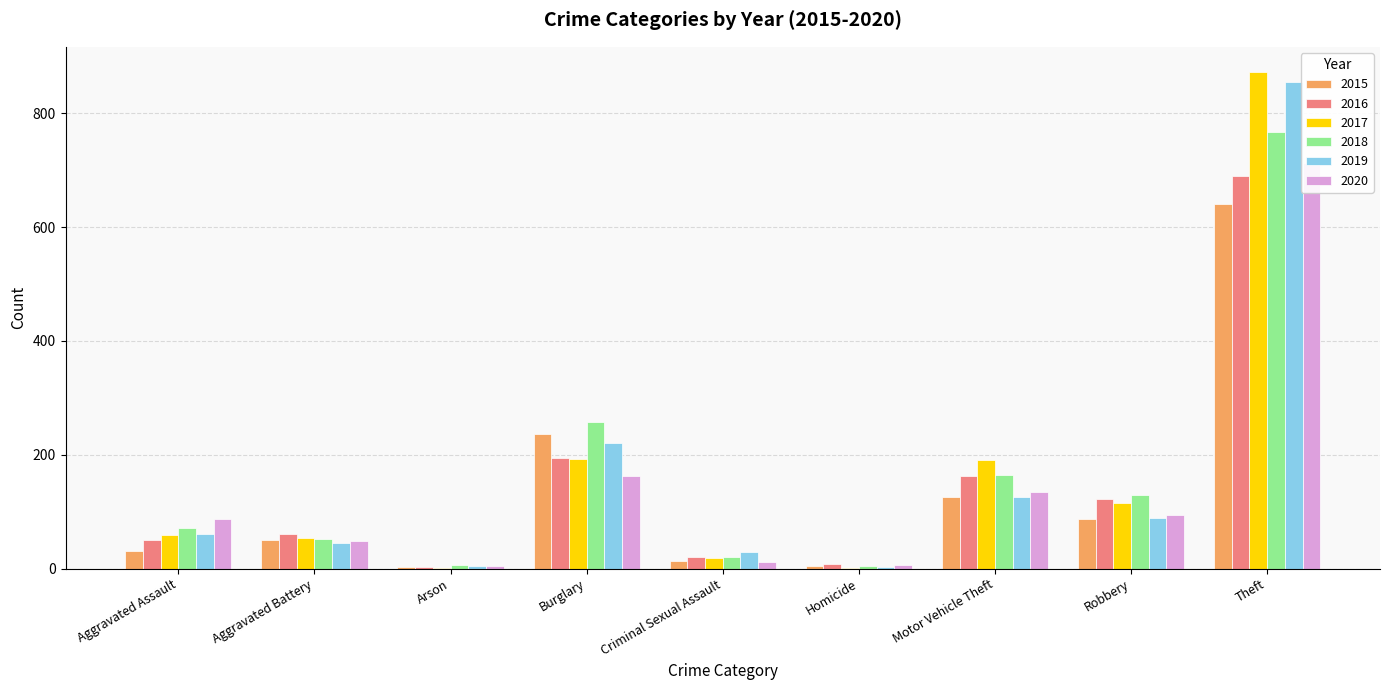

Which series has the widest spread of values?

2017